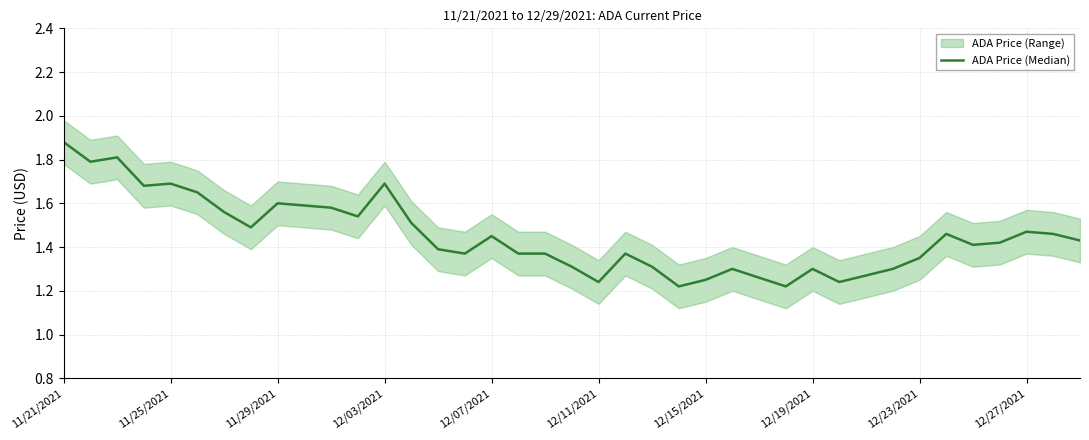

True or false: the data has more than 1 interior local peaks.

True